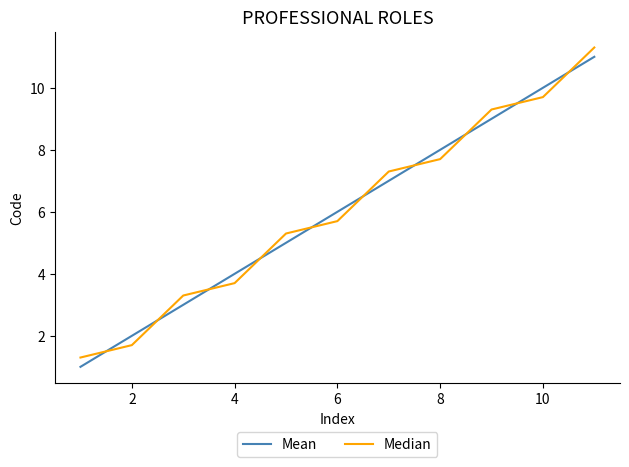

How many Mean values are between 3 and 9?

7